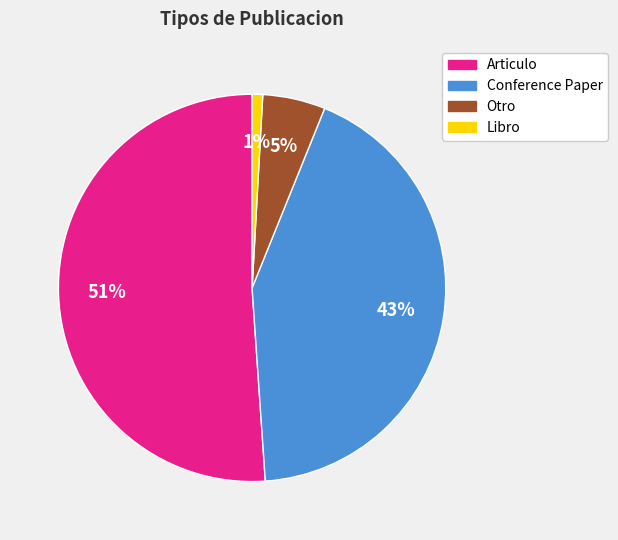

To the nearest percent, what portion does Conference Paper represent?

43%